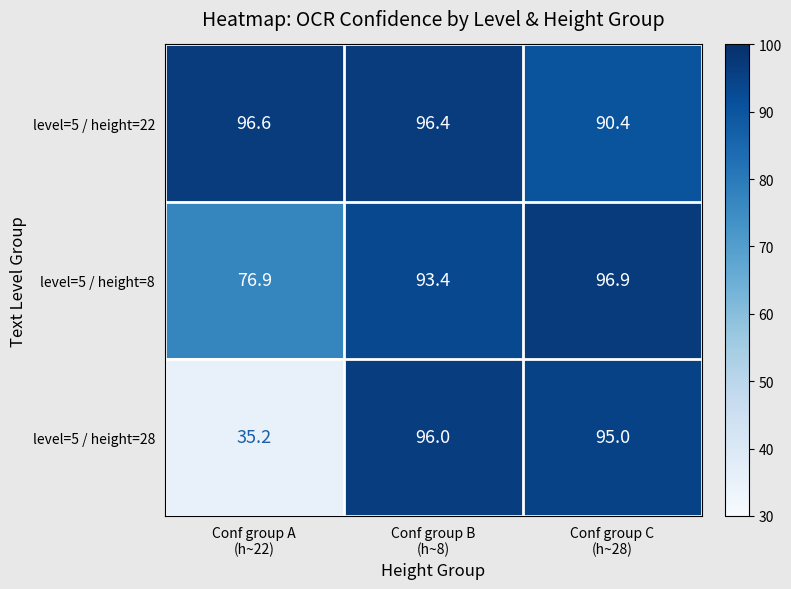

How many data points in level=5 / height=22 are above 96?

2